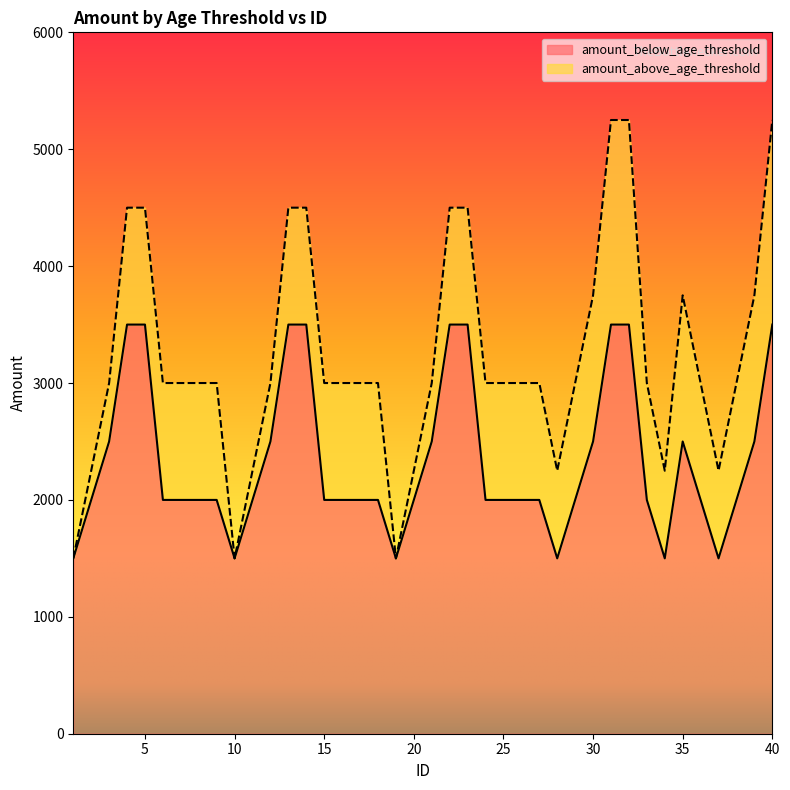

The value of amount_above_age_threshold at 17 is 3000. True or false?

True